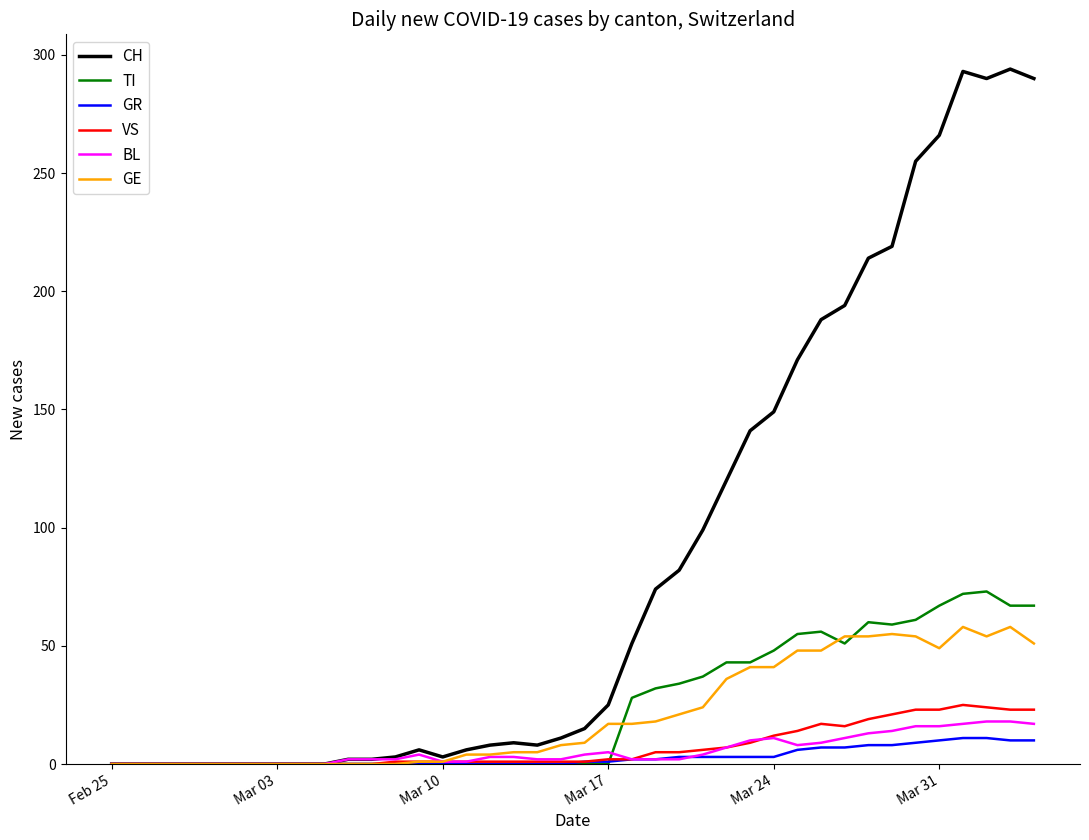

What is the sum of all TI values?

953